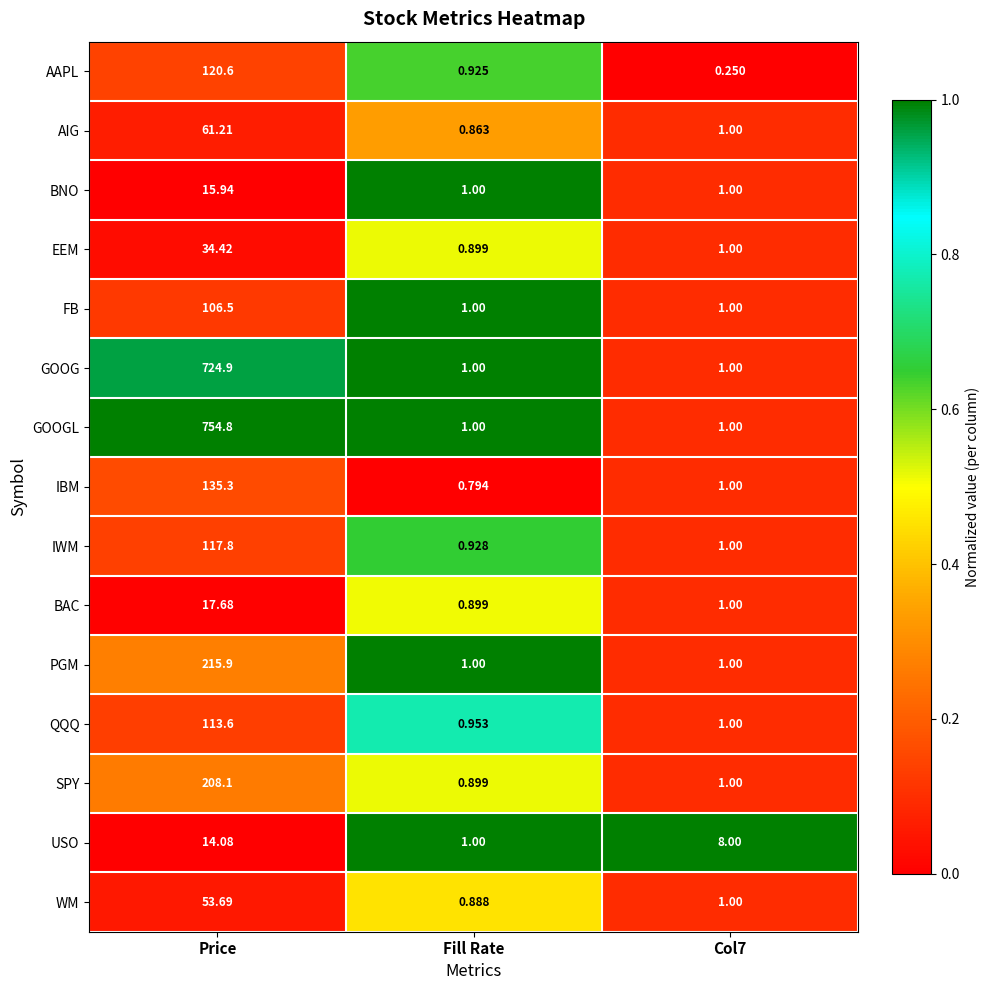

Which series has the widest spread of values?

GOOGL